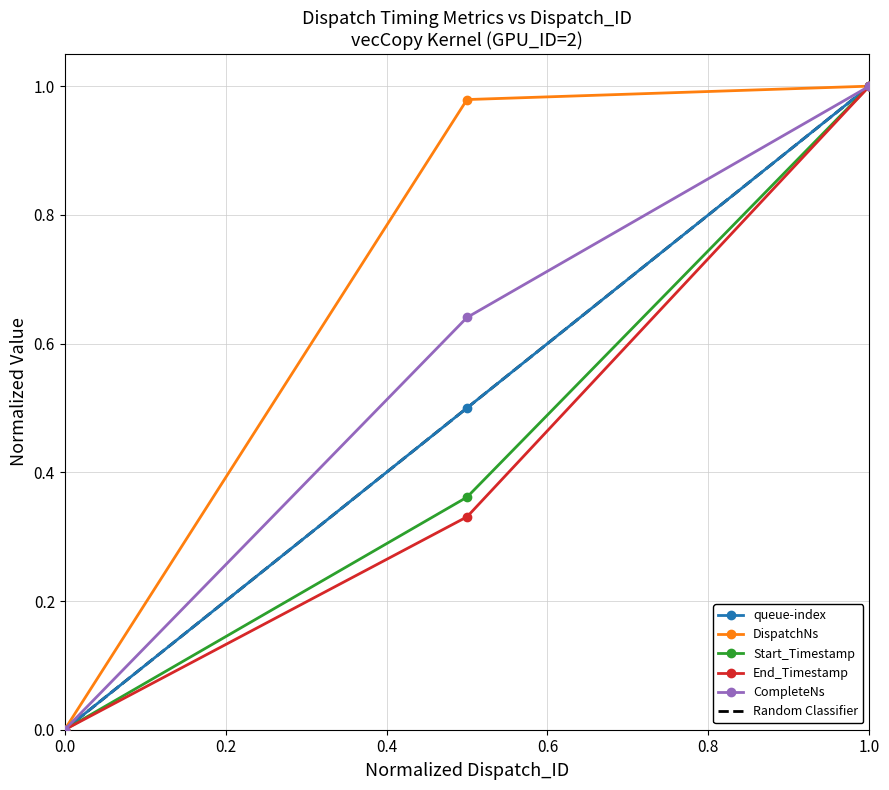

Reading left to right, transcribe all the data shown in this chart.

queue-index: 0.0	0.5	1.0
DispatchNs: 0.0	1.0	1.0
Start_Timestamp: 0.0	0.4	1.0
End_Timestamp: 0.0	0.3	1.0
CompleteNs: 0.0	0.6	1.0